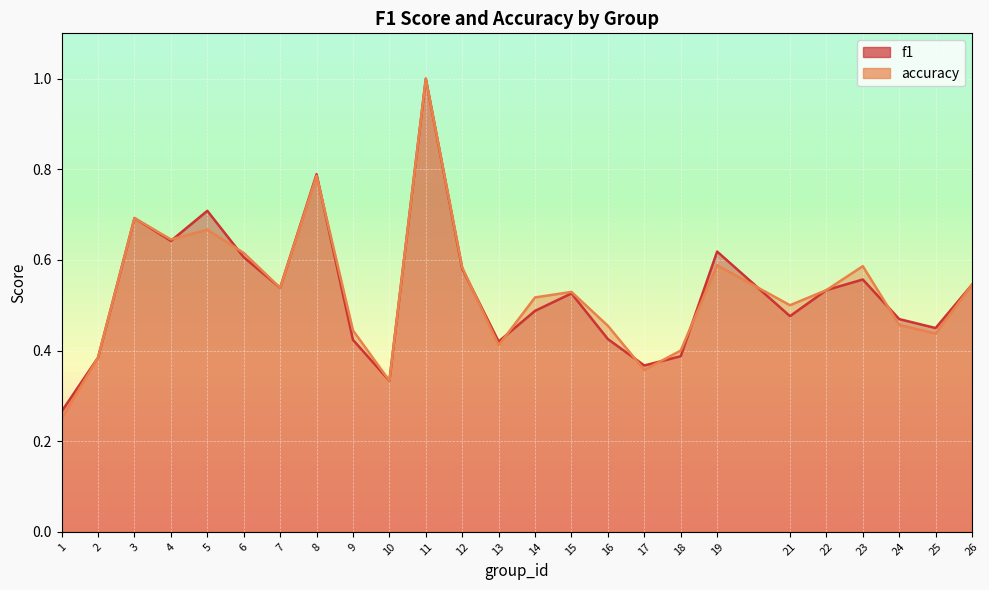

Which series has the widest spread of values?

accuracy